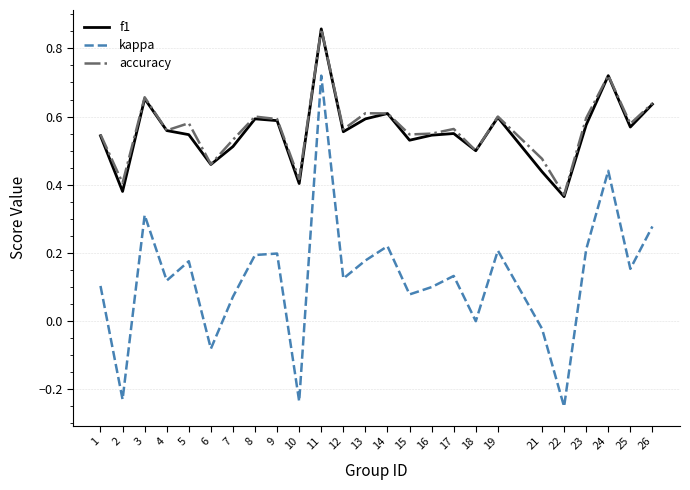

Which series has the widest spread of values?

kappa